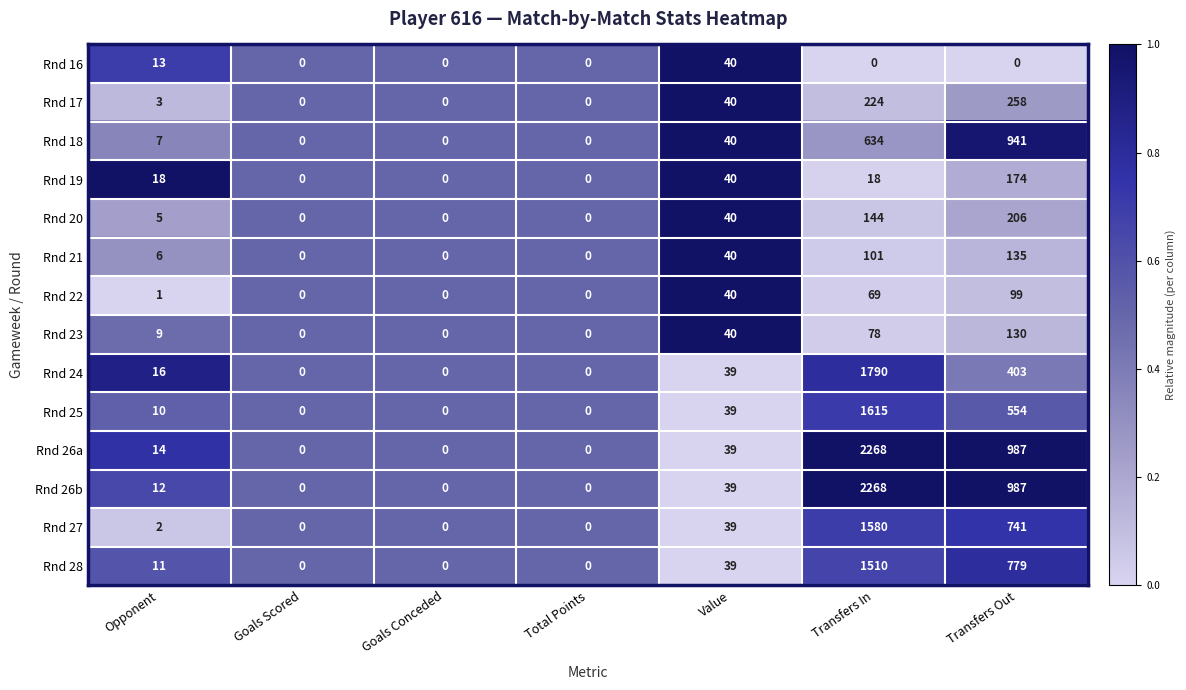

What is the difference between the second highest and minimum values in the Rnd 23 series?

78